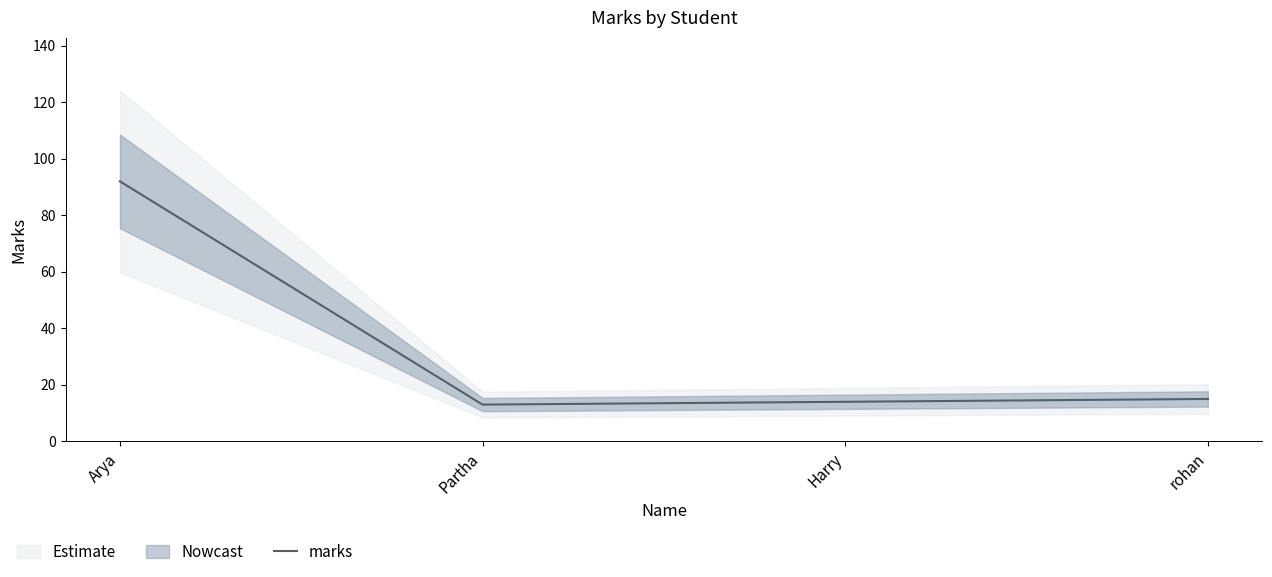

How many values exceed 15?

1